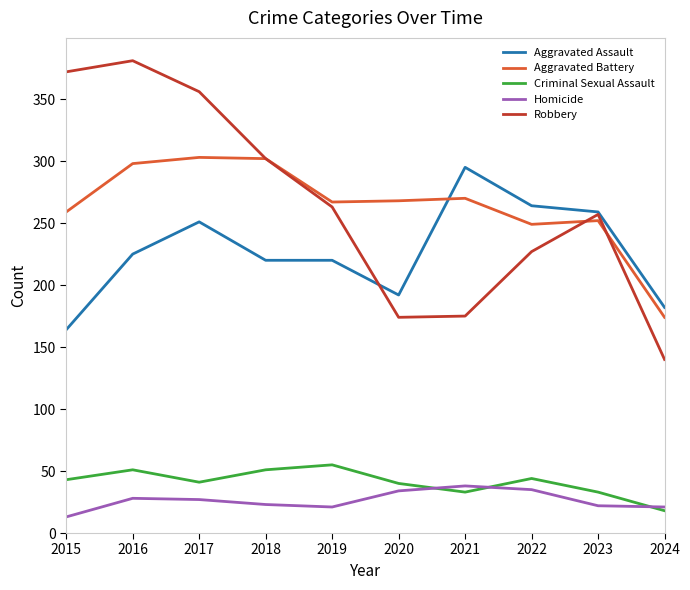

What is the total value across all series at 2024?

535